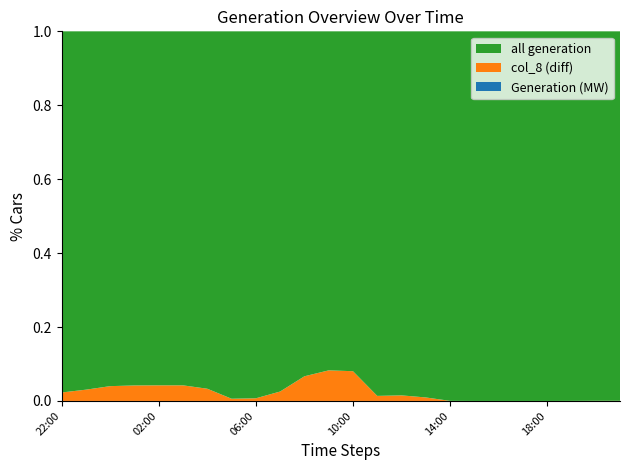

Reading left to right, transcribe all the data shown in this chart.

Generation (MW): 22:00=24626	23:00=24106	00:00=22925	01:00=22334	02:00=22073	03:00=22086	04:00=23287	05:00=24896	06:00=26696	07:00=30670	08:00=34339	09:00=35482	10:00=30752	11:00=9365	12:00=8500	13:00=8561	14:00=8684	15:00=9185	16:00=10331	17:00=11208	18:00=12496	19:00=13790	20:00=14641	21:00=15843
all generation: 22:00=24063	23:00=23371	00:00=22007	01:00=21398	02:00=21141	03:00=21154	04:00=22518	05:00=24747	06:00=26505	07:00=29889	08:00=32048	09:00=32547	10:00=28277	11:00=9237	12:00=8372	13:00=8480	14:00=8682	15:00=9185	16:00=10331	17:00=11208	18:00=12496	19:00=13788	20:00=14635	21:00=15835
col_8 (diff): 22:00=563	23:00=735	00:00=918	01:00=936	02:00=932	03:00=932	04:00=769	05:00=149	06:00=191	07:00=781	08:00=2291	09:00=2935	10:00=2475	11:00=128	12:00=128	13:00=81	14:00=2	15:00=0	16:00=0	17:00=0	18:00=0	19:00=2	20:00=6	21:00=8